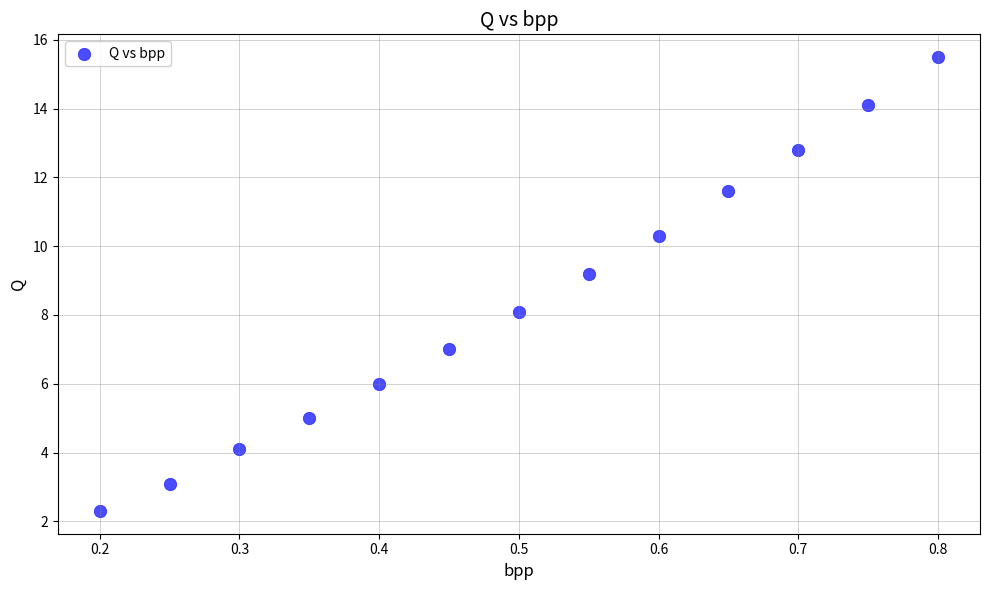

What is the range of Y values (max minus min)?

13.2